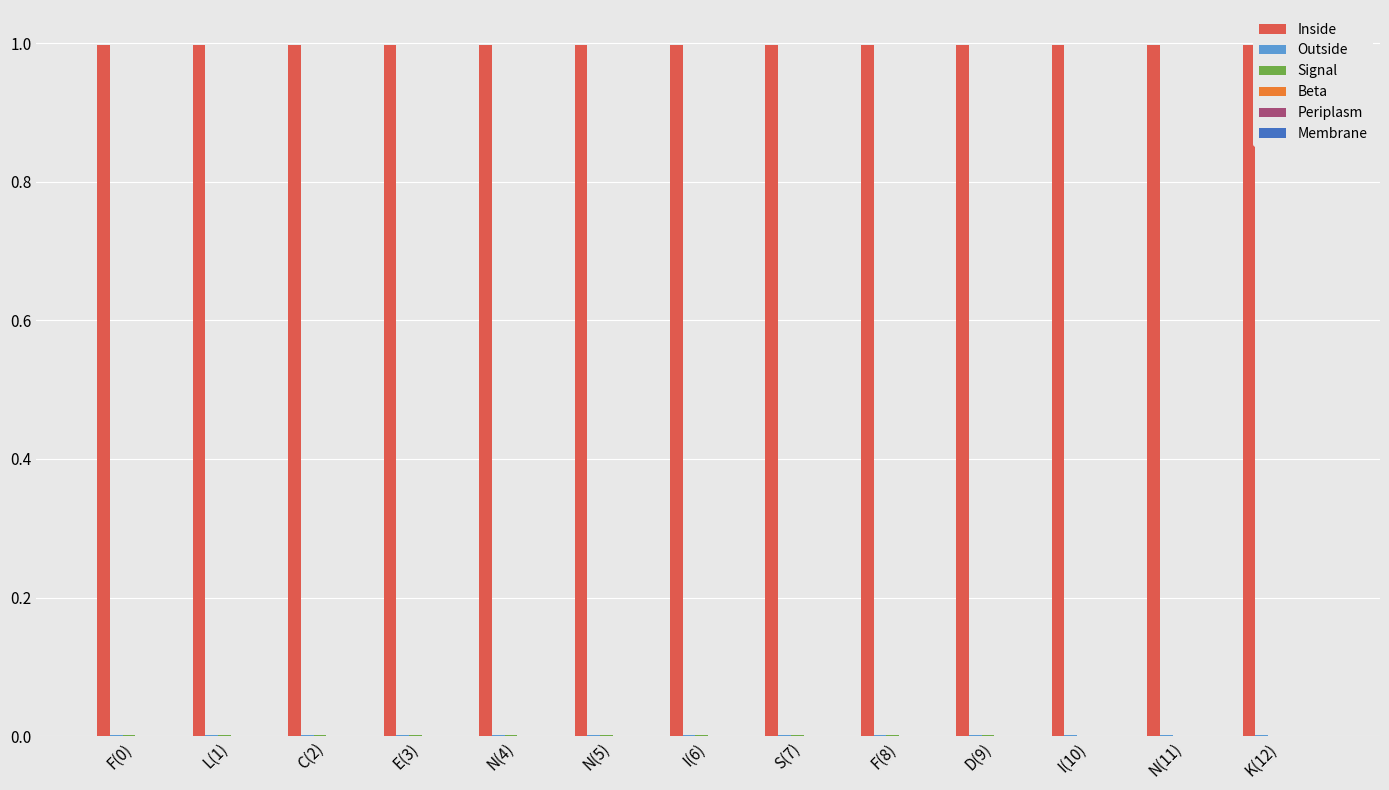

The Inside series shows 1.0 at F(0). True or false?

True